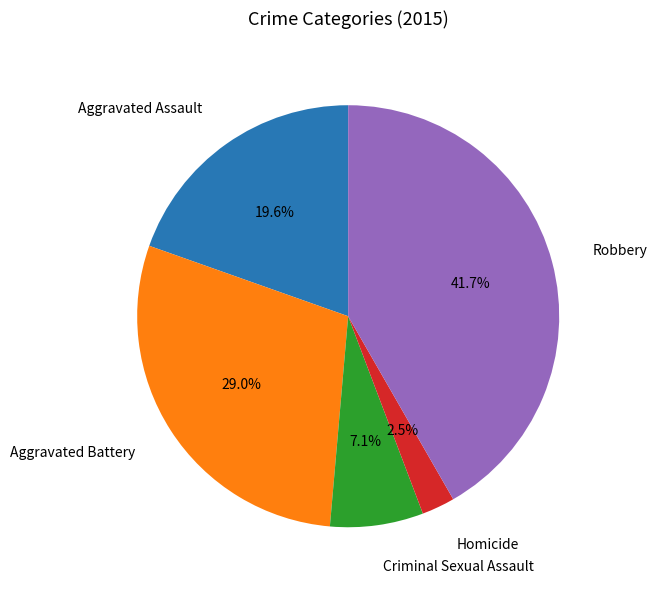

Is the sum of Aggravated Assault and Criminal Sexual Assault greater than half?

No